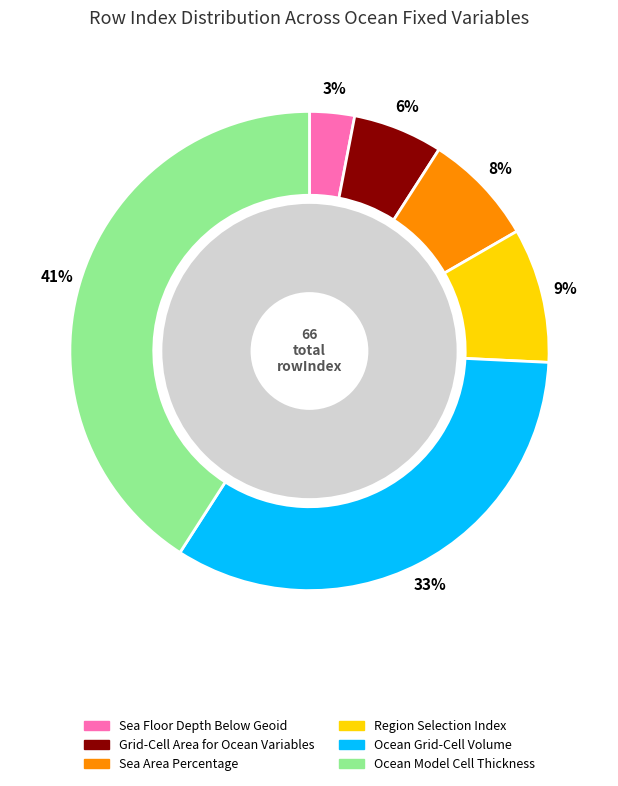

Which category has the biggest portion of the pie?

Ocean Model Cell Thickness